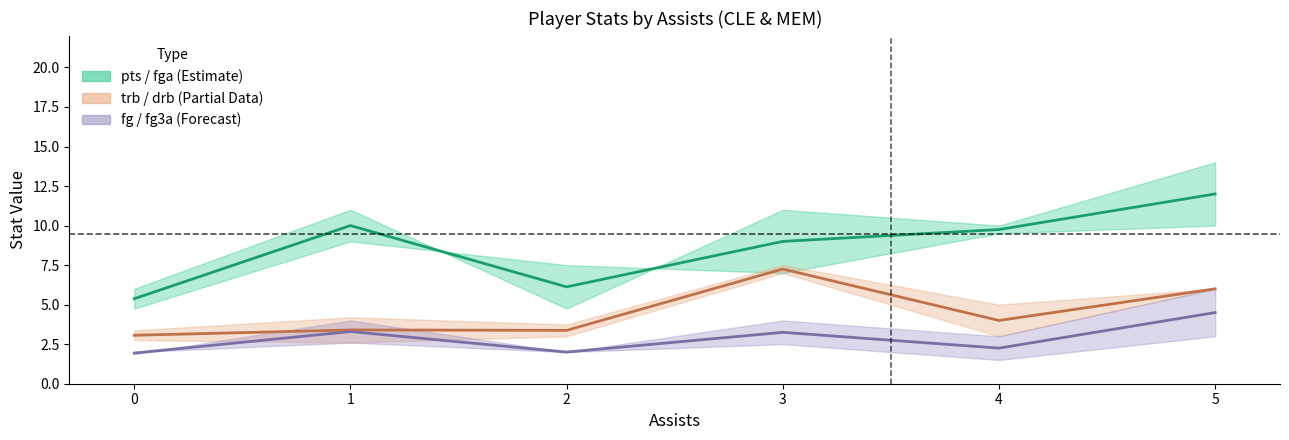

True or false: drb and trb cross at least once.

False